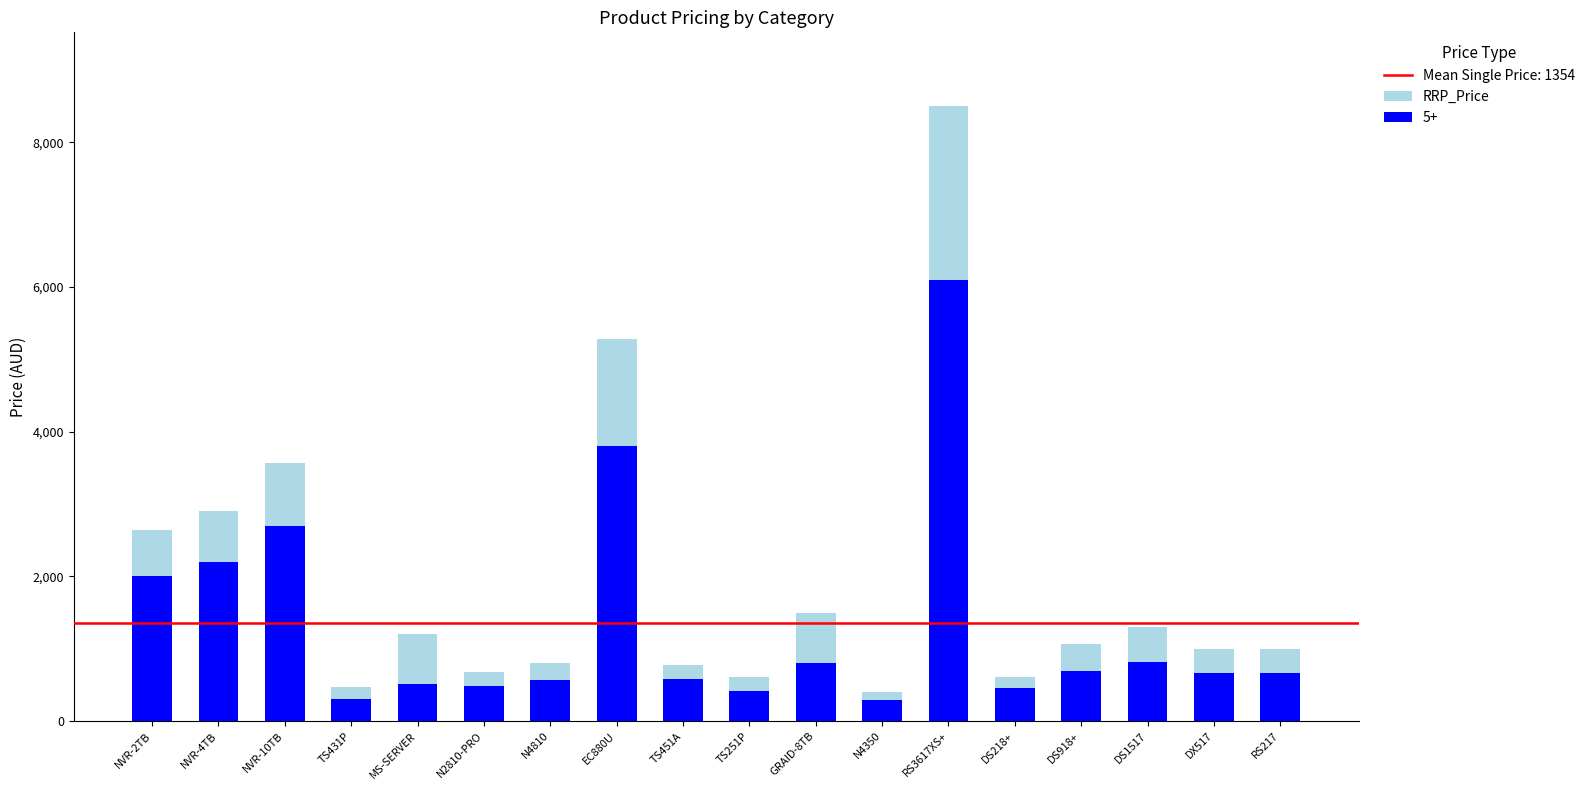

What is the value of the 10th bar from the left?

605.0